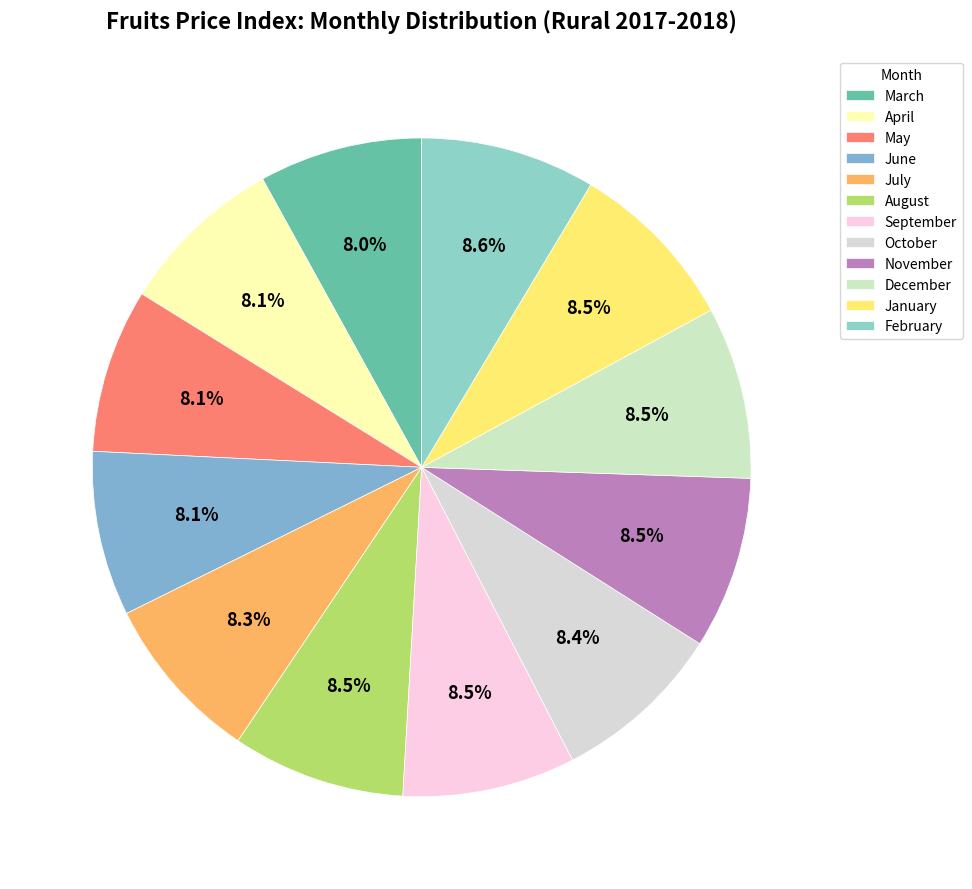

True or false: January accounts for 8% of the total.

True